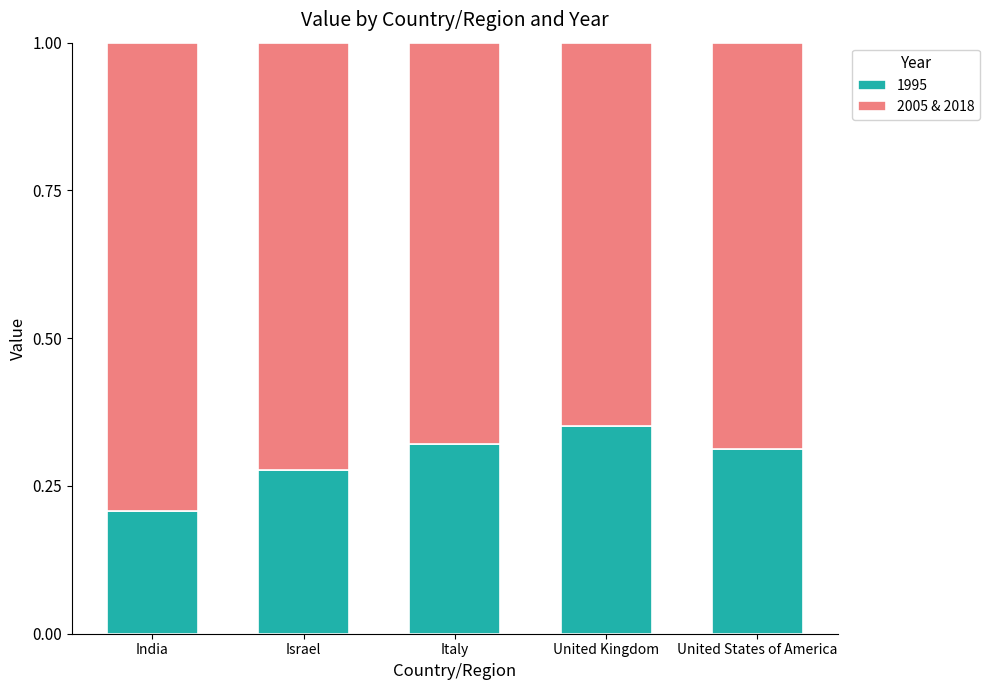

Which category has the highest value in the 1995 series?

United Kingdom